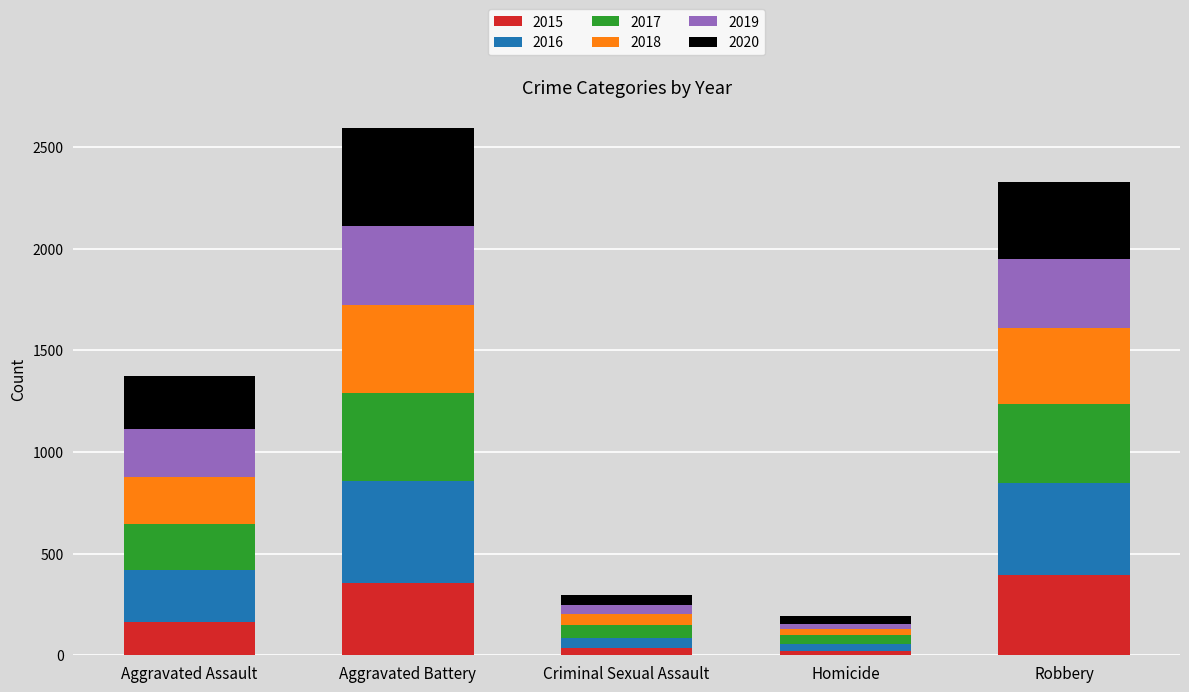

What is the difference between the 2015 values at Robbery and Aggravated Assault?

230